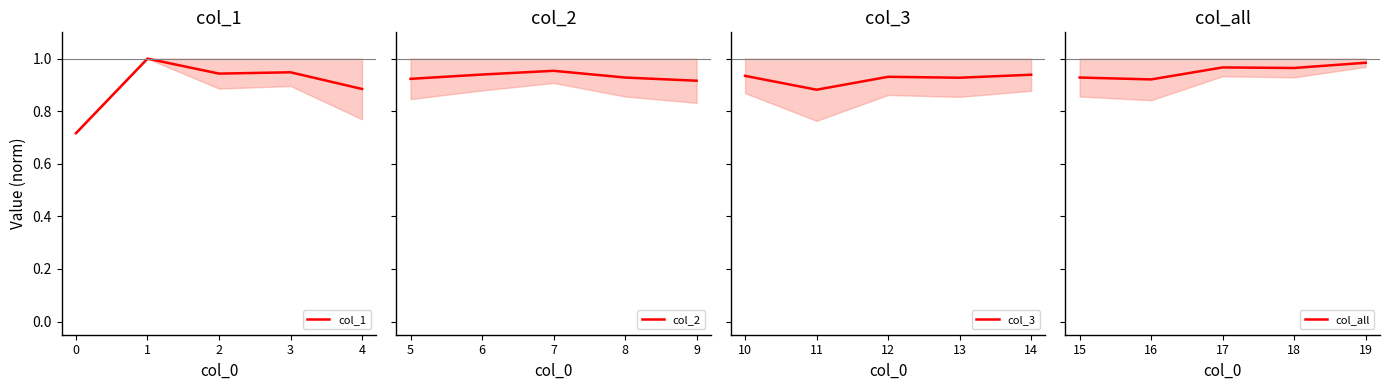

What are all the series names shown in the legend?

col_1, col_2, col_3, col_all